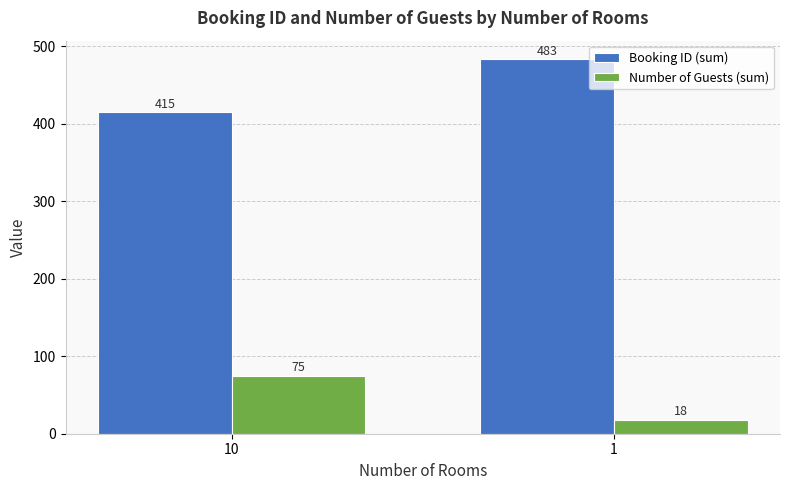

List the series in order of their overall mean, lowest first.

Number of Guests (sum), Booking ID (sum)